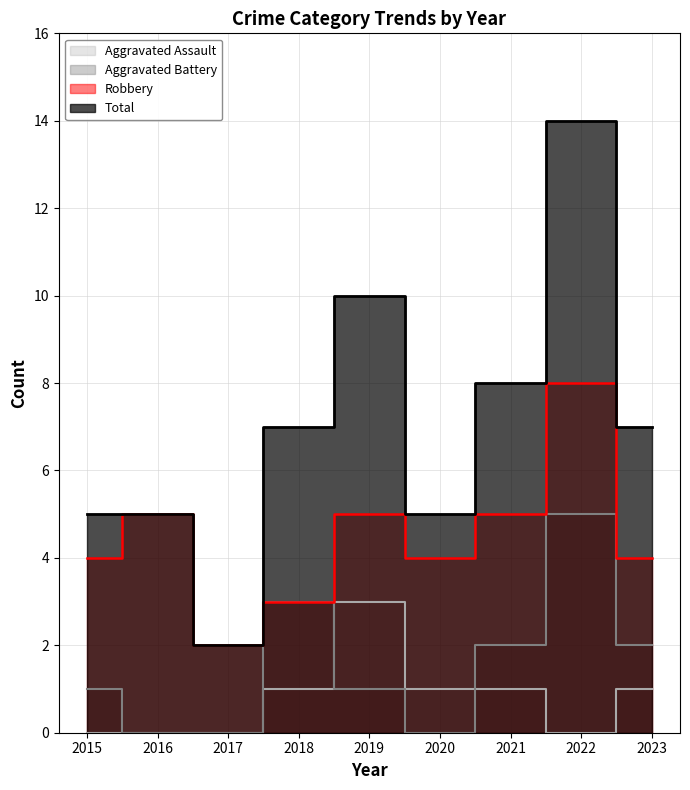

Is it true that Aggravated Assault equals 2 at 2022?

False